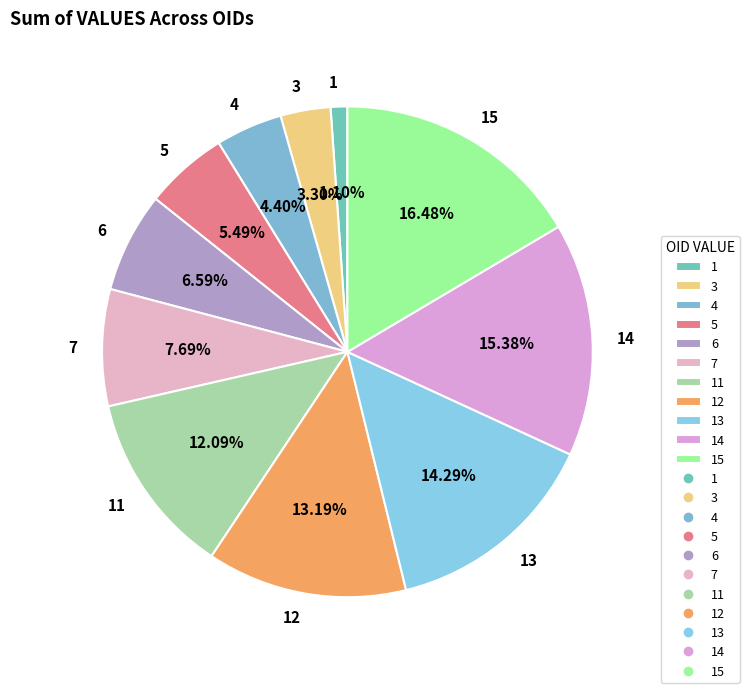

Is there a majority slice in this chart?

No